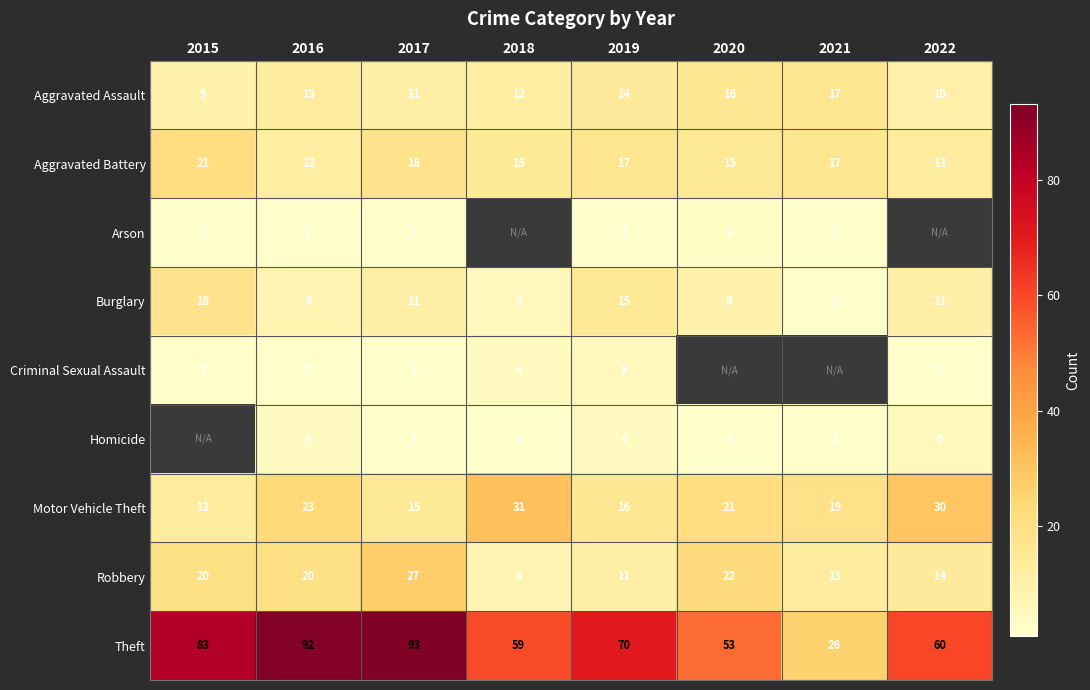

Is it true that Homicide equals 1 at 2021?

False